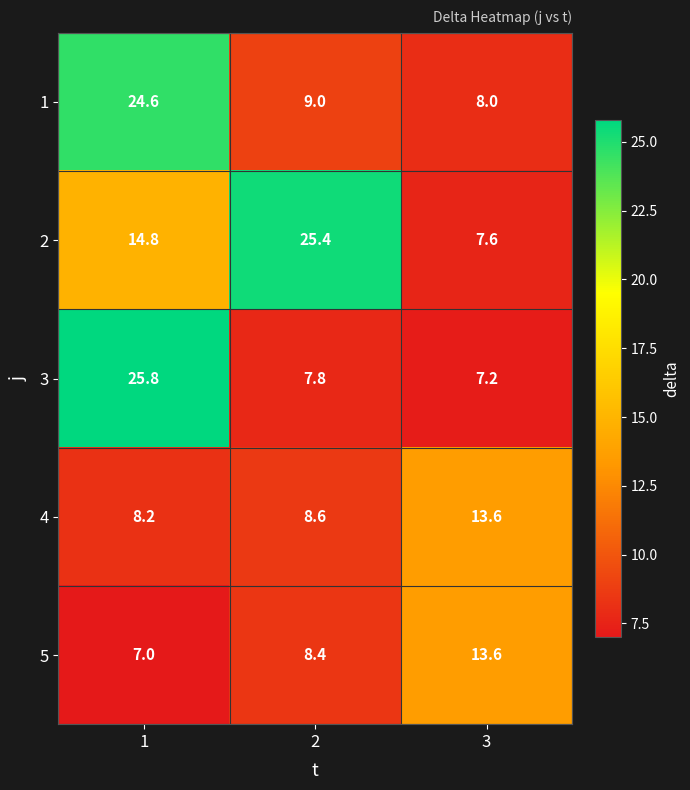

Reading left to right, list all the values displayed in this chart.

1: 1=24.6	2=9.0	3=8.0
2: 1=14.8	2=25.4	3=7.6
3: 1=25.8	2=7.8	3=7.2
4: 1=8.2	2=8.6	3=13.6
5: 1=7.0	2=8.4	3=13.6